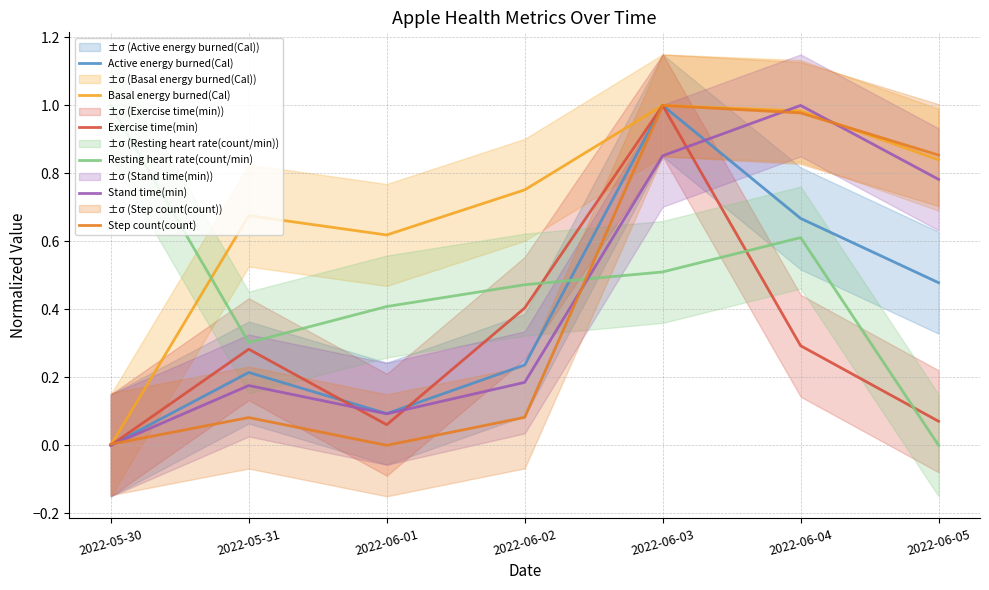

Which series has the widest spread of values?

Active energy burned(Cal)